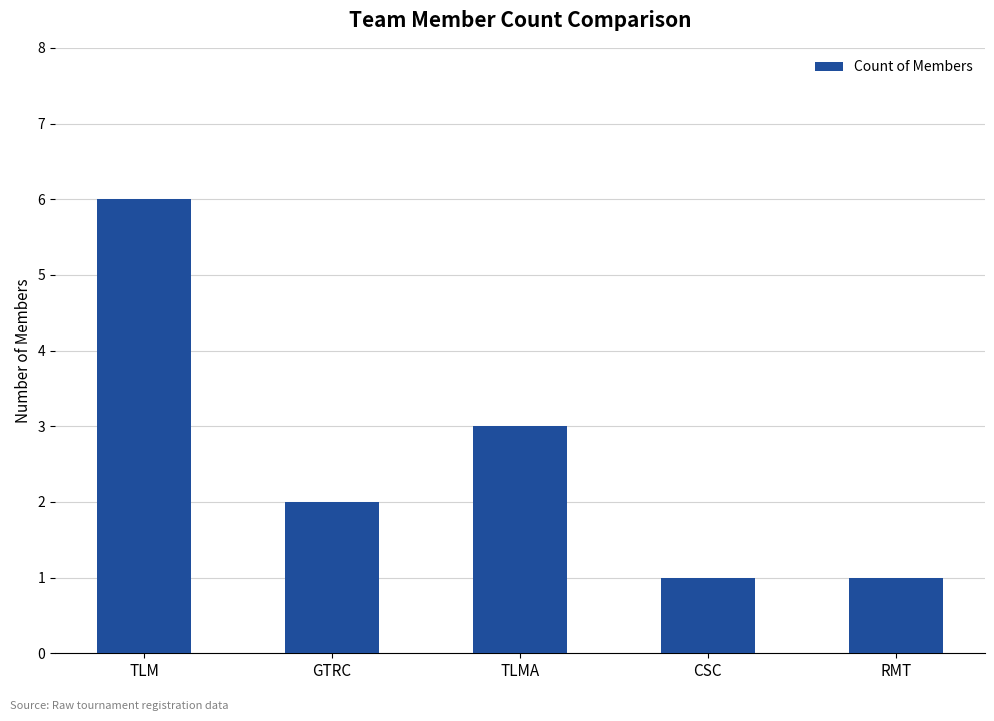

What is the maximum value shown in the chart?

6